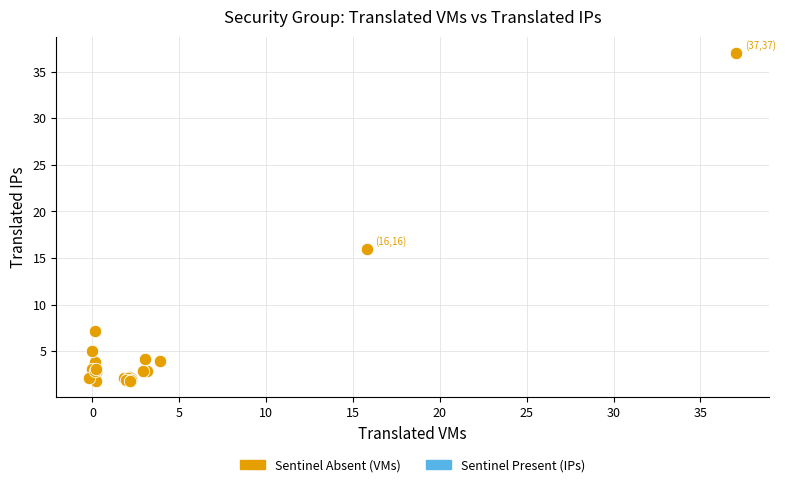

What Y value in the scatter plot is closest to 19?

15.9